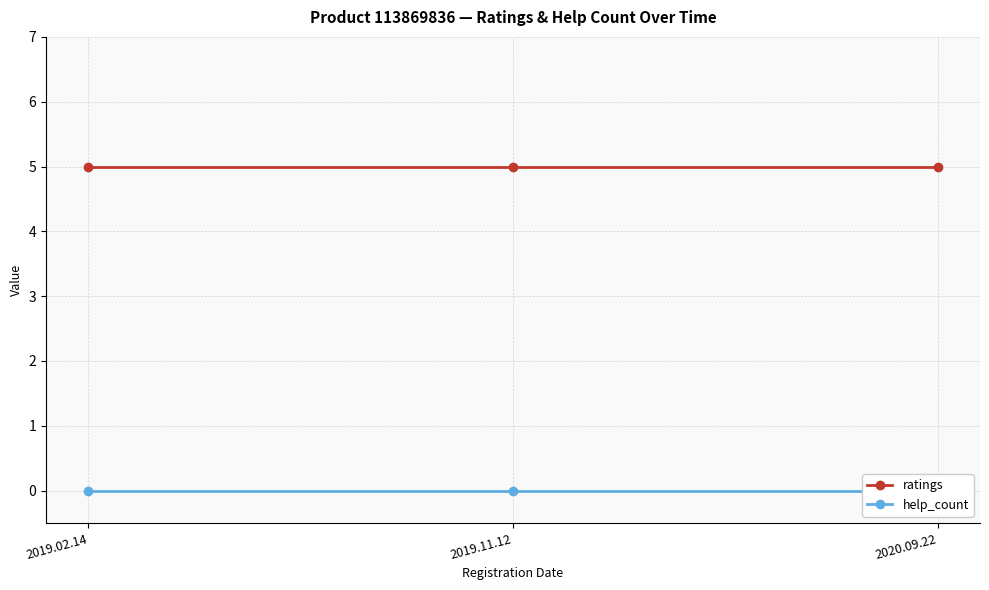

What is the average value of the ratings series?

5